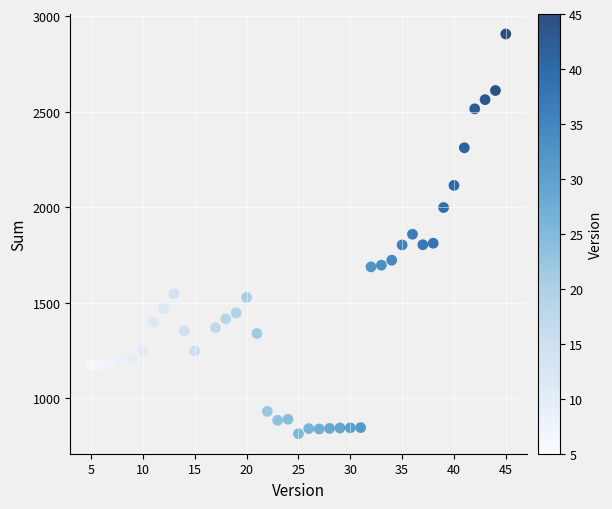

What is the range of X values (max minus min)?

40